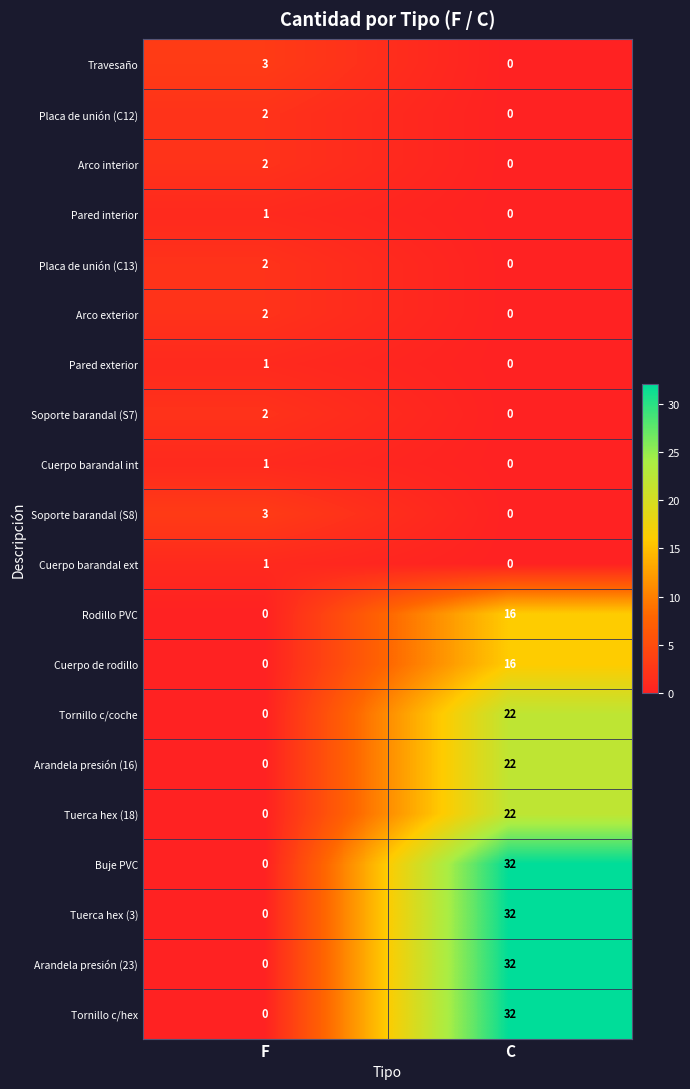

At which label does Arandela presión (16) reach its minimum?

F